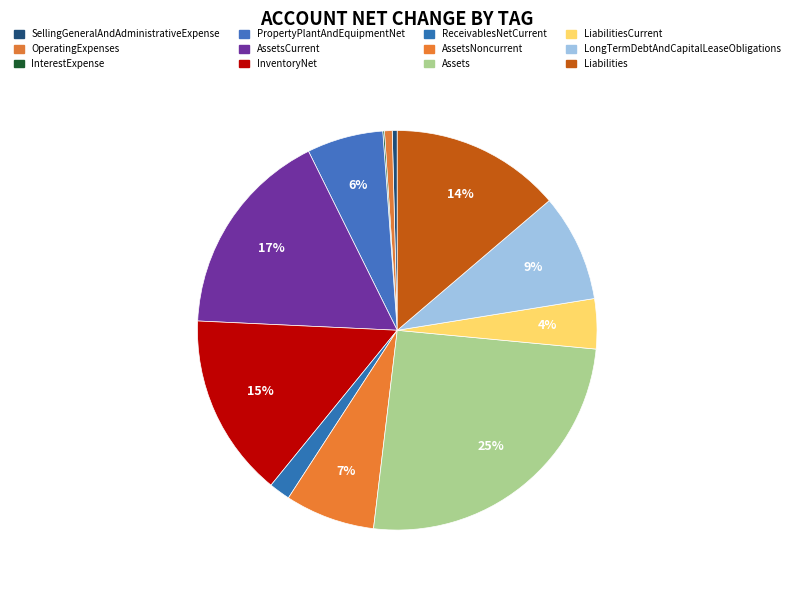

Rank the categories by value from lowest to highest.

InterestExpense, SellingGeneralAndAdministrativeExpense, OperatingExpenses, ReceivablesNetCurrent, LiabilitiesCurrent, PropertyPlantAndEquipmentNet, AssetsNoncurrent, LongTermDebtAndCapitalLeaseObligations, Liabilities, InventoryNet, AssetsCurrent, Assets